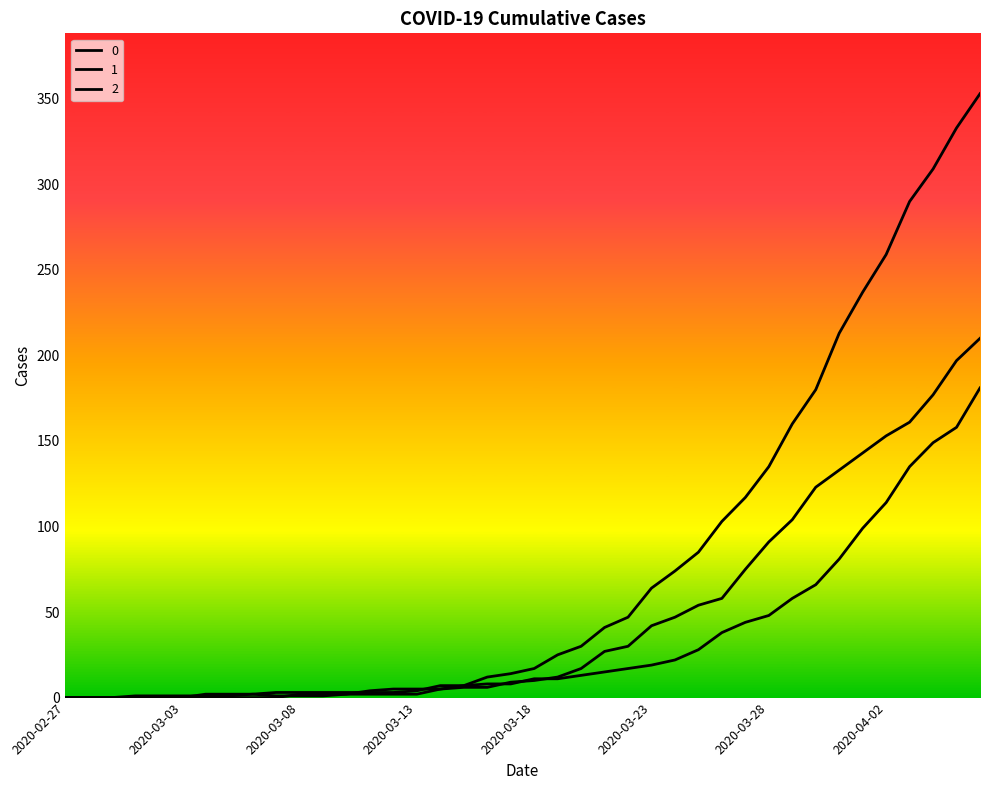

How many series are shown in this chart?

3